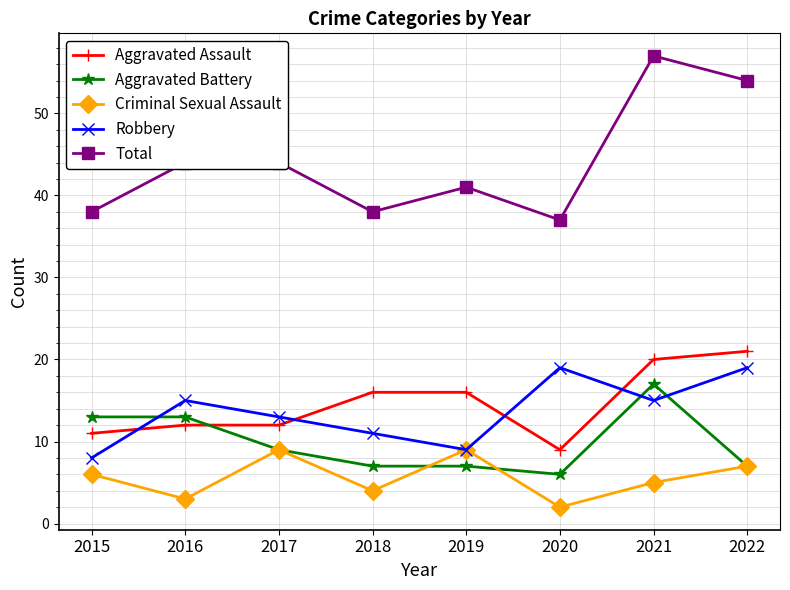

Is it true that Aggravated Battery equals 13 at 2016?

True